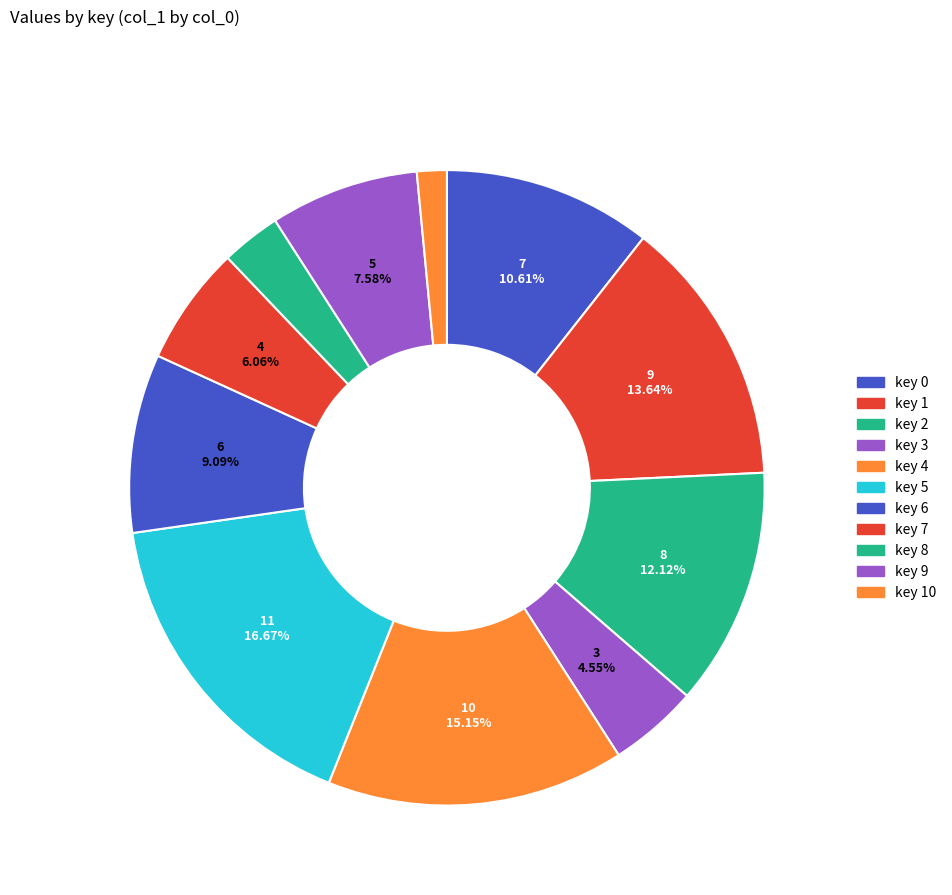

Does any single category account for the majority?

No